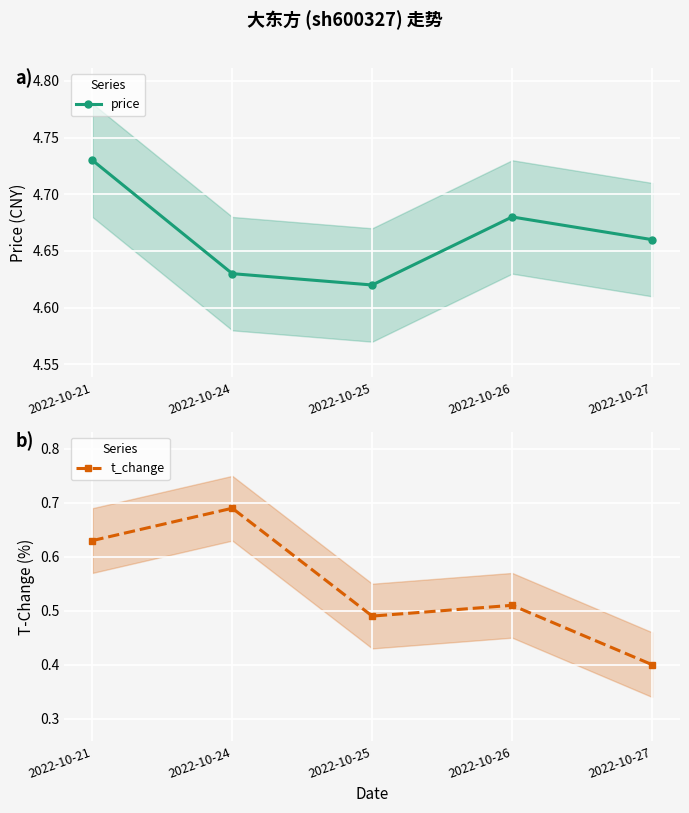

Reading left to right, what are all the values shown in this chart?

price: 2022-10-21=4.7	2022-10-24=4.6	2022-10-25=4.6	2022-10-26=4.7	2022-10-27=4.7
t_change: 2022-10-21=0.6	2022-10-24=0.7	2022-10-25=0.5	2022-10-26=0.5	2022-10-27=0.4